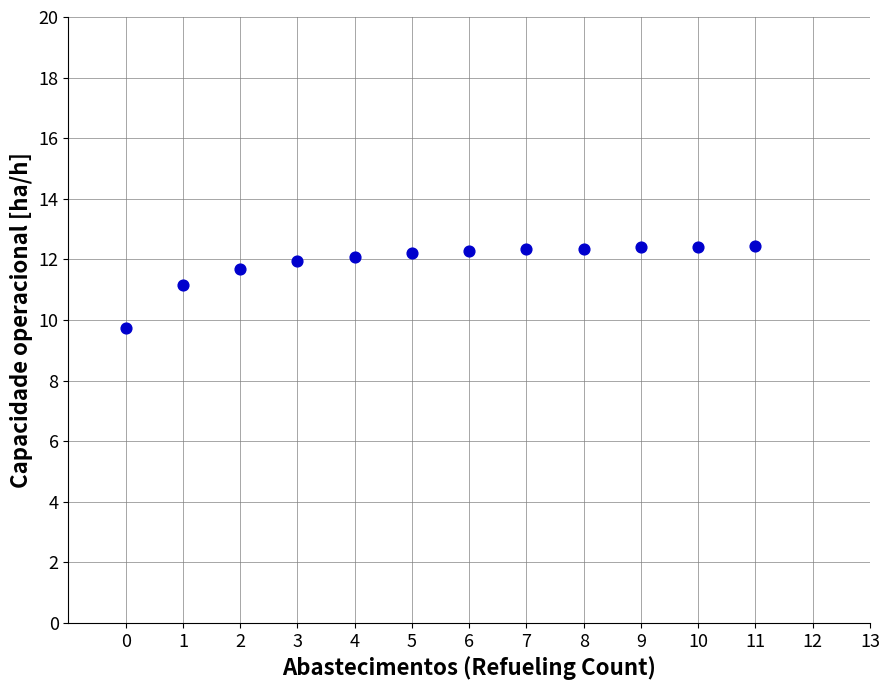

What is the range of Y values (max minus min)?

2.7